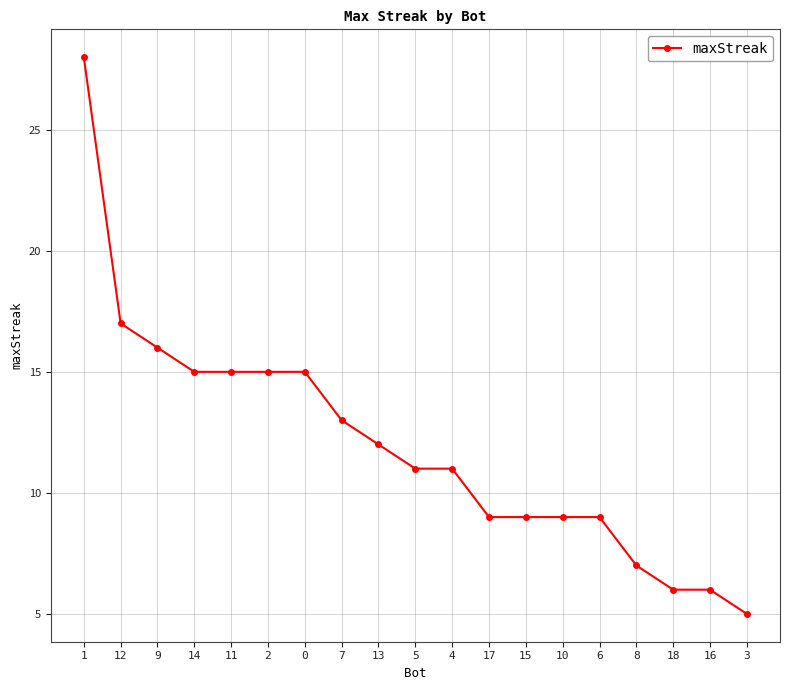

The value at 7 is 22. True or false?

False